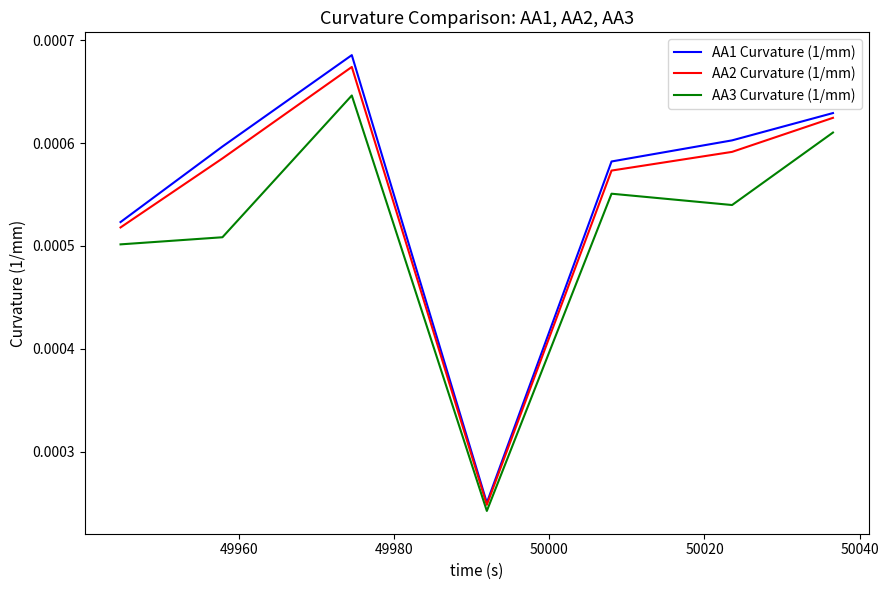

Which series has the widest spread of values?

AA1 Curvature (1/mm)